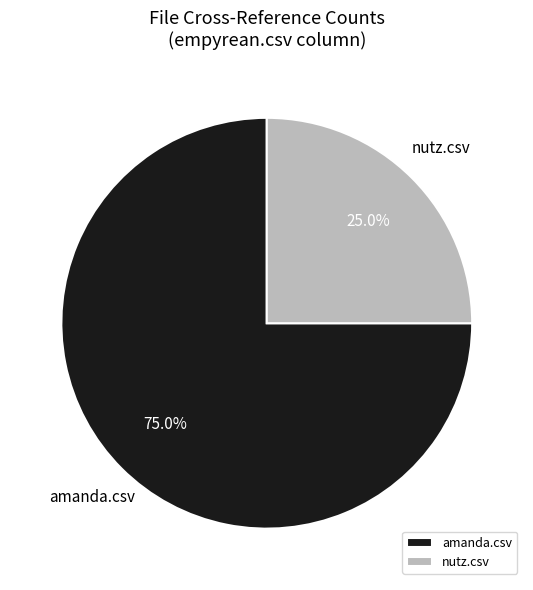

Does any single category account for the majority?

Yes